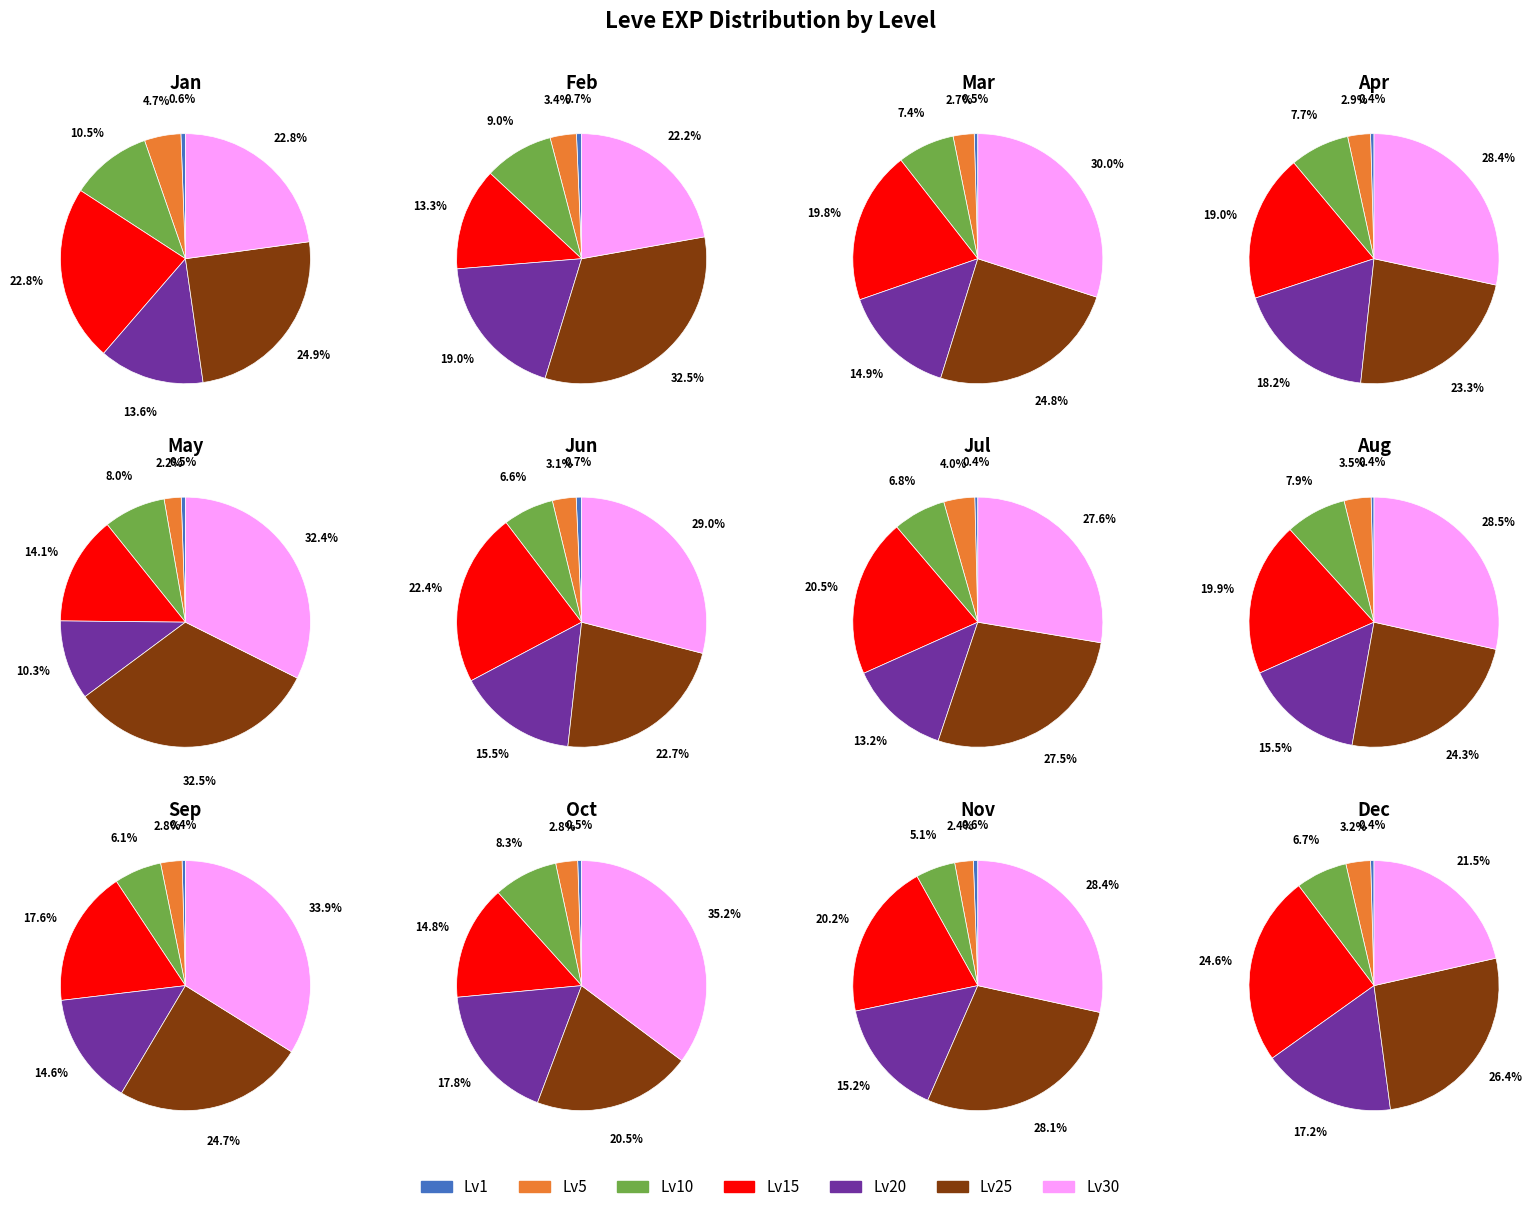

To the nearest percent, what percentage of the pie is Level 5?

2%